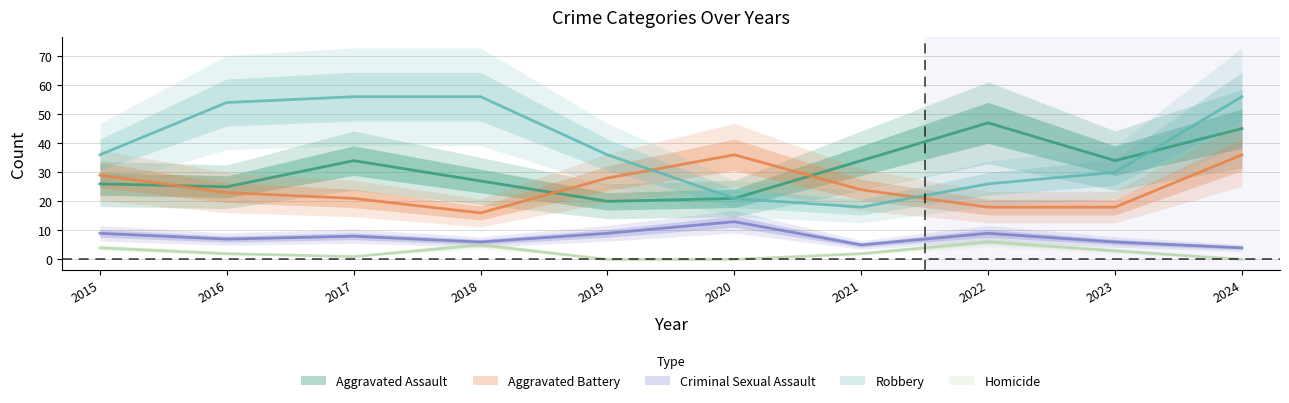

Where is Aggravated Battery nearest to the value 26?

2019